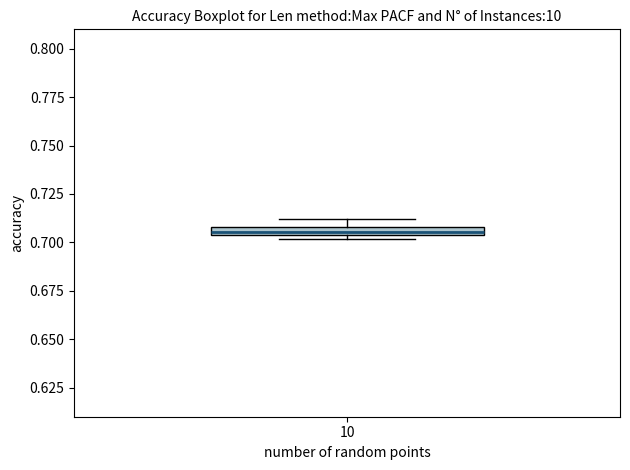

Where is the lower edge of the box at x = 10 on the y-axis? The values are not printed on the chart, so give them approximately, as read against the axis.

0.705